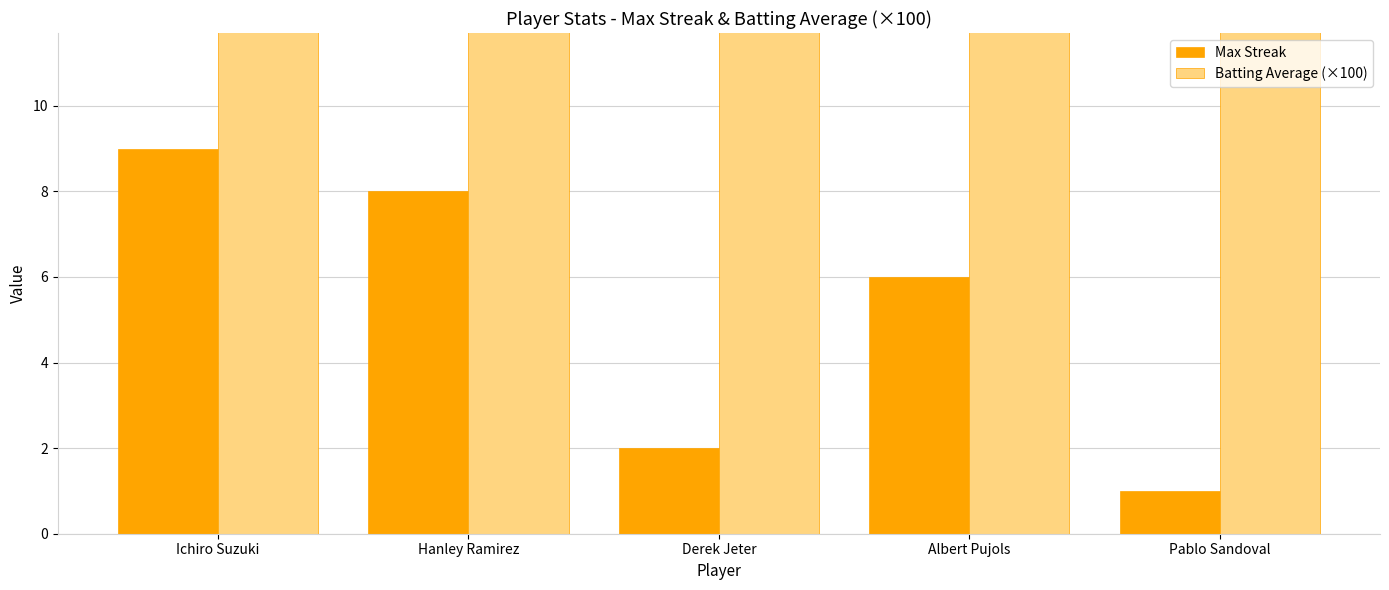

How many groups of bars are there?

5